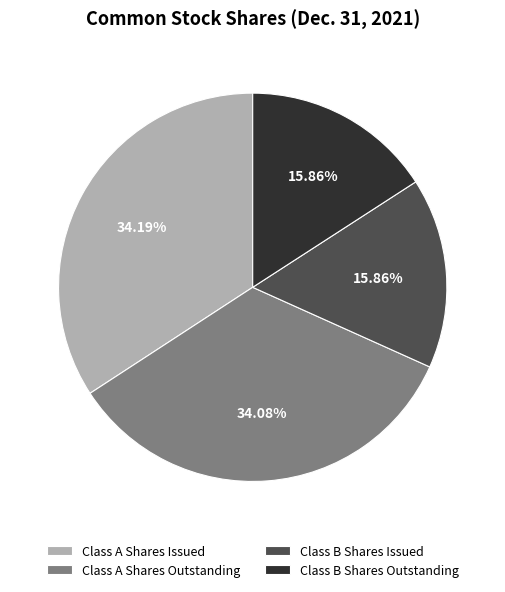

Which has a higher value, Class A Shares Outstanding or Class B Shares Outstanding?

Class A Shares Outstanding